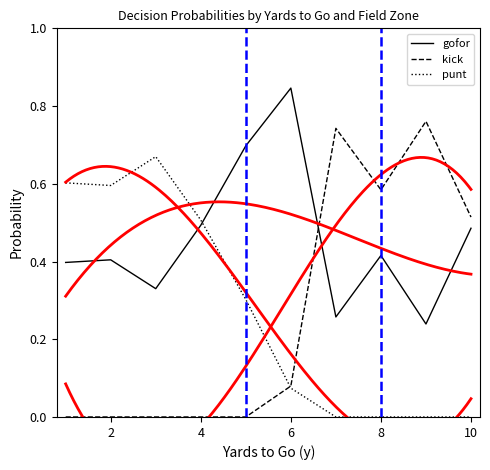

The value of kick at 6 is 0.0. True or false?

False